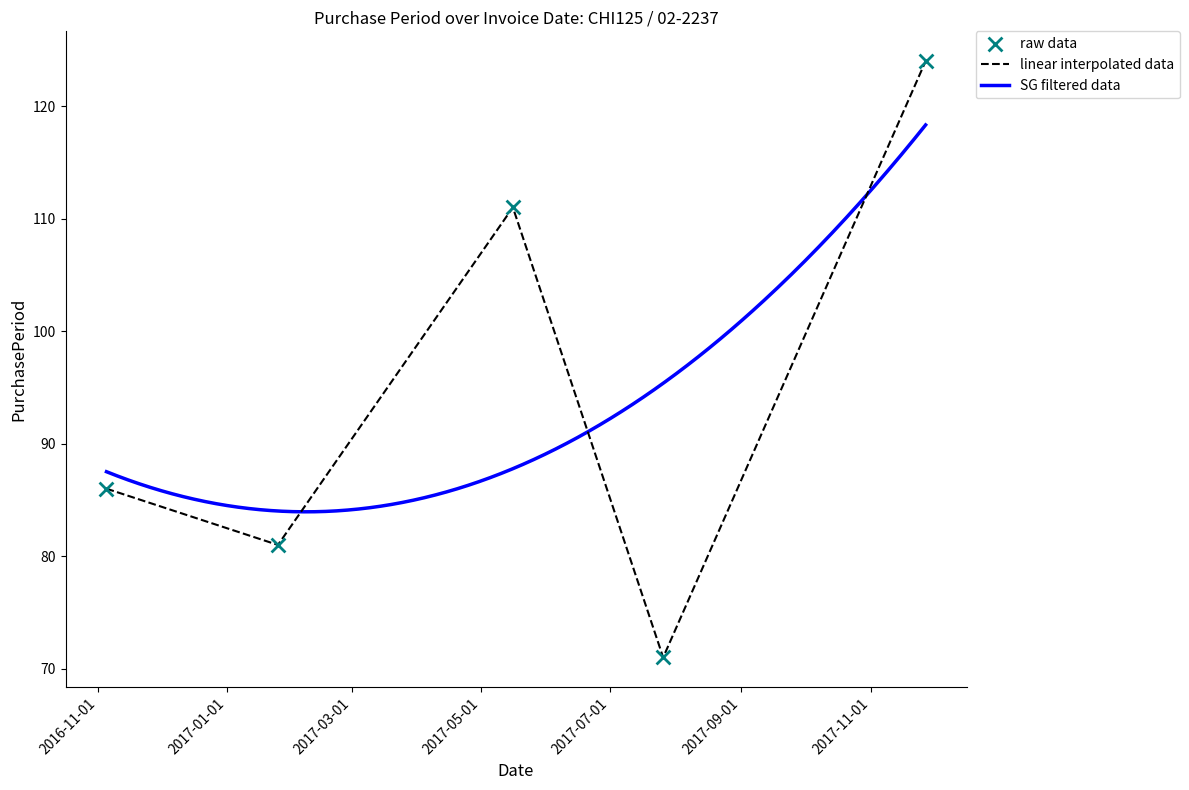

What is the ratio of the value at 2016-11-05 to the value at 2017-07-26?

1.2